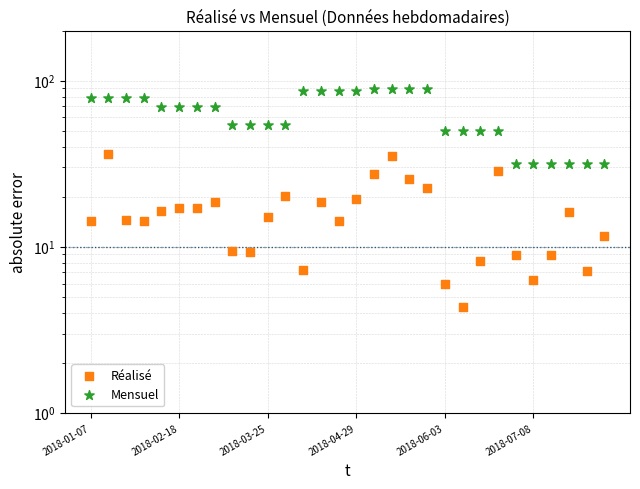

At how many categories does at least one series exceed 12?

30